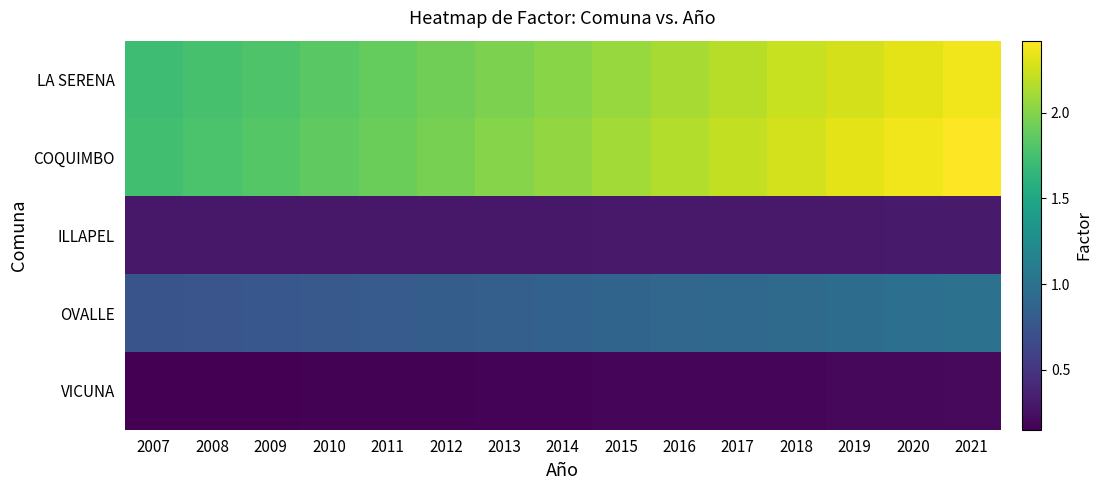

Reading left to right, list all the values displayed in this chart.

LA SERENA: 2007=1.7	2008=1.8	2009=1.8	2010=1.8	2011=1.9	2012=1.9	2013=2.0	2014=2.0	2015=2.1	2016=2.1	2017=2.2	2018=2.2	2019=2.3	2020=2.3	2021=2.4
COQUIMBO: 2007=1.7	2008=1.8	2009=1.8	2010=1.9	2011=1.9	2012=2.0	2013=2.0	2014=2.1	2015=2.1	2016=2.2	2017=2.2	2018=2.3	2019=2.3	2020=2.4	2021=2.4
ILLAPEL: 2007=0.3	2008=0.3	2009=0.3	2010=0.3	2011=0.3	2012=0.3	2013=0.3	2014=0.3	2015=0.3	2016=0.3	2017=0.3	2018=0.3	2019=0.3	2020=0.3	2021=0.3
OVALLE: 2007=0.7	2008=0.8	2009=0.8	2010=0.8	2011=0.8	2012=0.8	2013=0.8	2014=0.9	2015=0.9	2016=0.9	2017=0.9	2018=0.9	2019=1.0	2020=1.0	2021=1.0
VICUNA: 2007=0.1	2008=0.2	2009=0.2	2010=0.2	2011=0.2	2012=0.2	2013=0.2	2014=0.2	2015=0.2	2016=0.2	2017=0.2	2018=0.2	2019=0.2	2020=0.2	2021=0.2